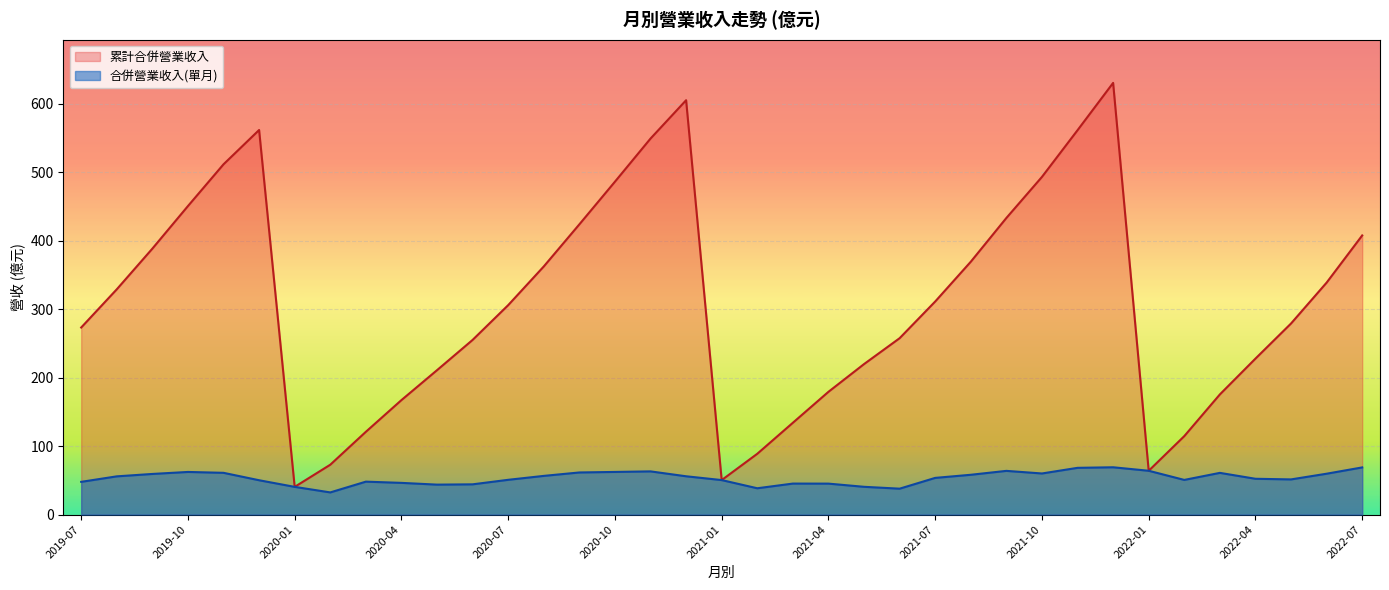

Count the number of data series in this chart.

2